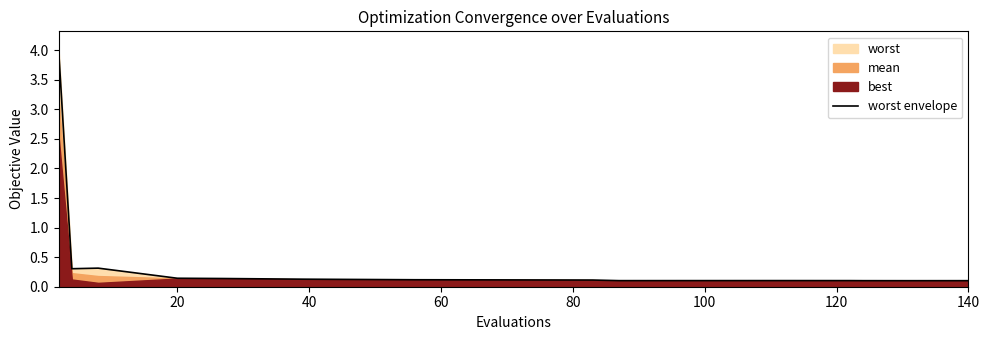

The value of worst envelope at 140 is 0.1. True or false?

True